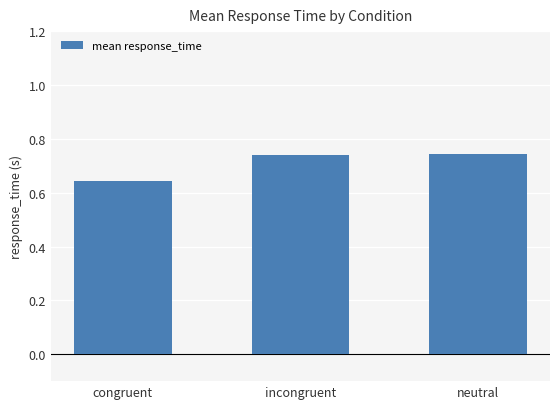

Are the bars grouped side by side (vs. stacked)?

No